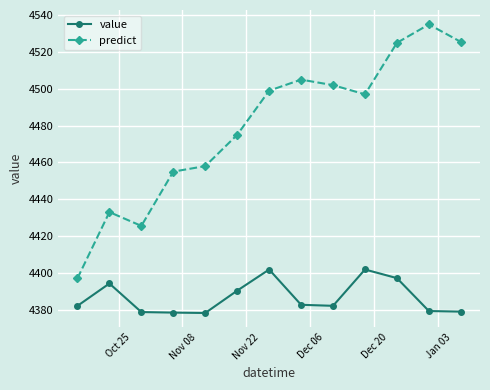

Which series has the largest range (max minus min)?

predict